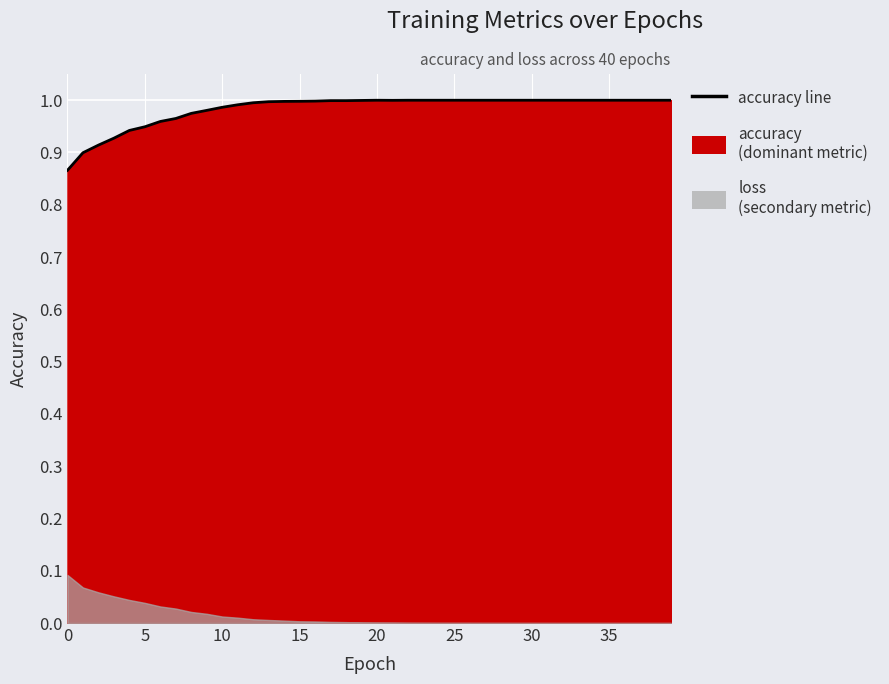

Is it true that the value at 21 is 1.0?

True